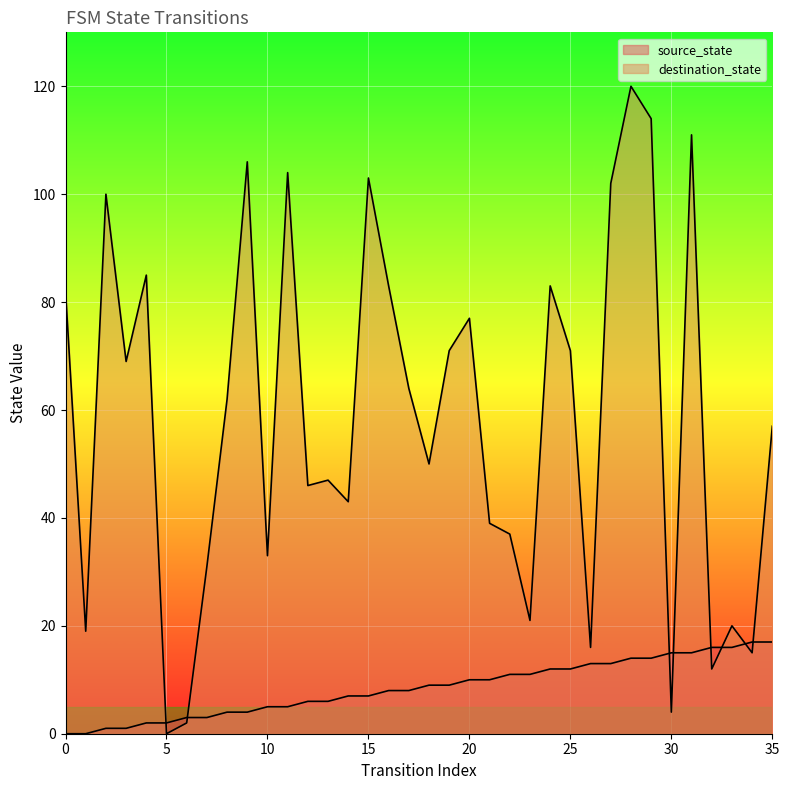

Does the chart display data point markers on the line(s)?

No